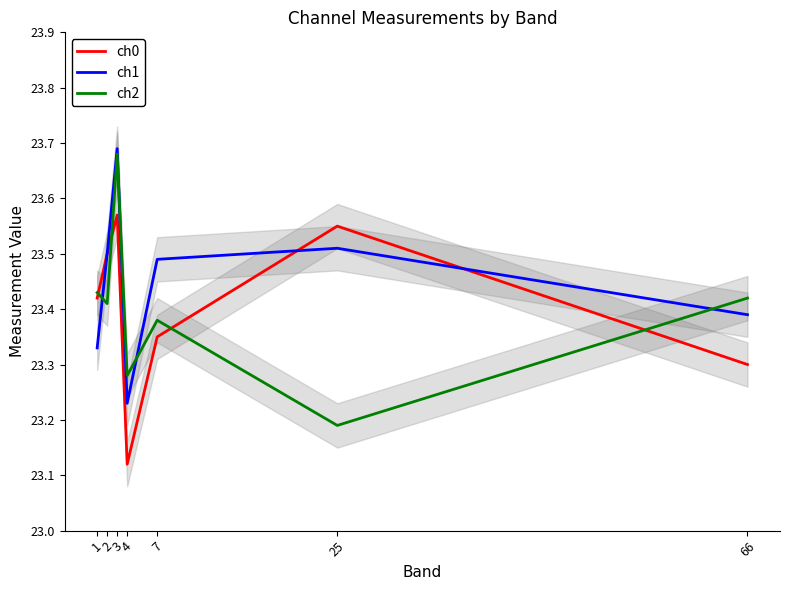

Count the number of categories in the chart.

7